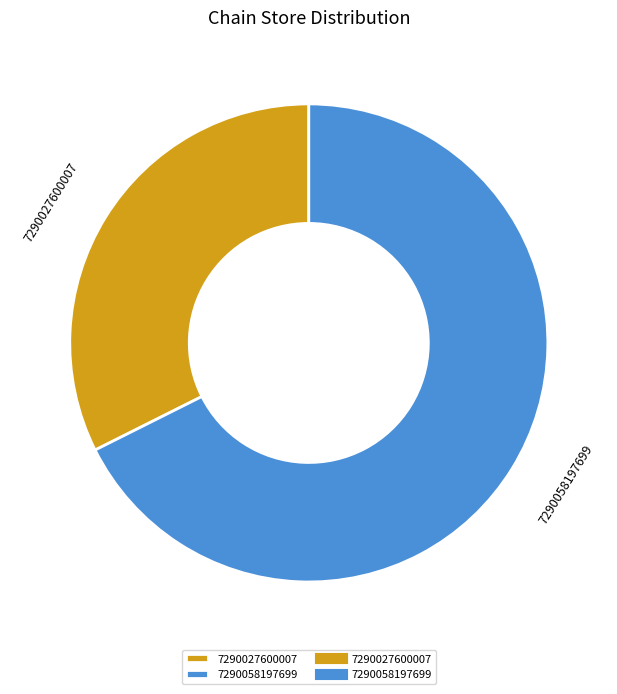

True or false: 7290027600007 accounts for 32% of the total.

True